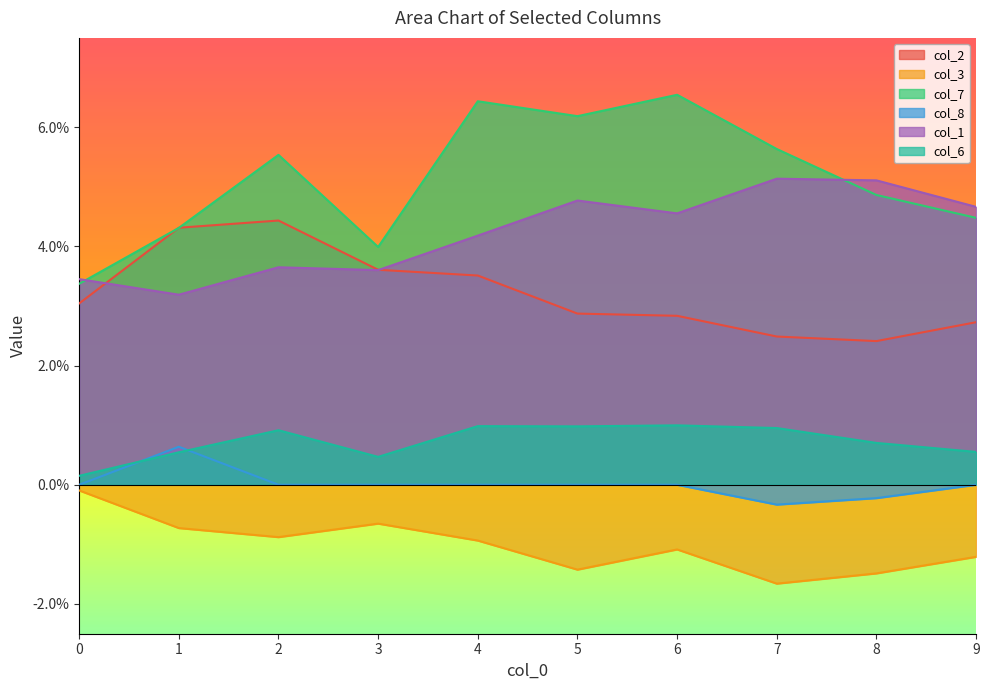

Count the number of data series in this chart.

6